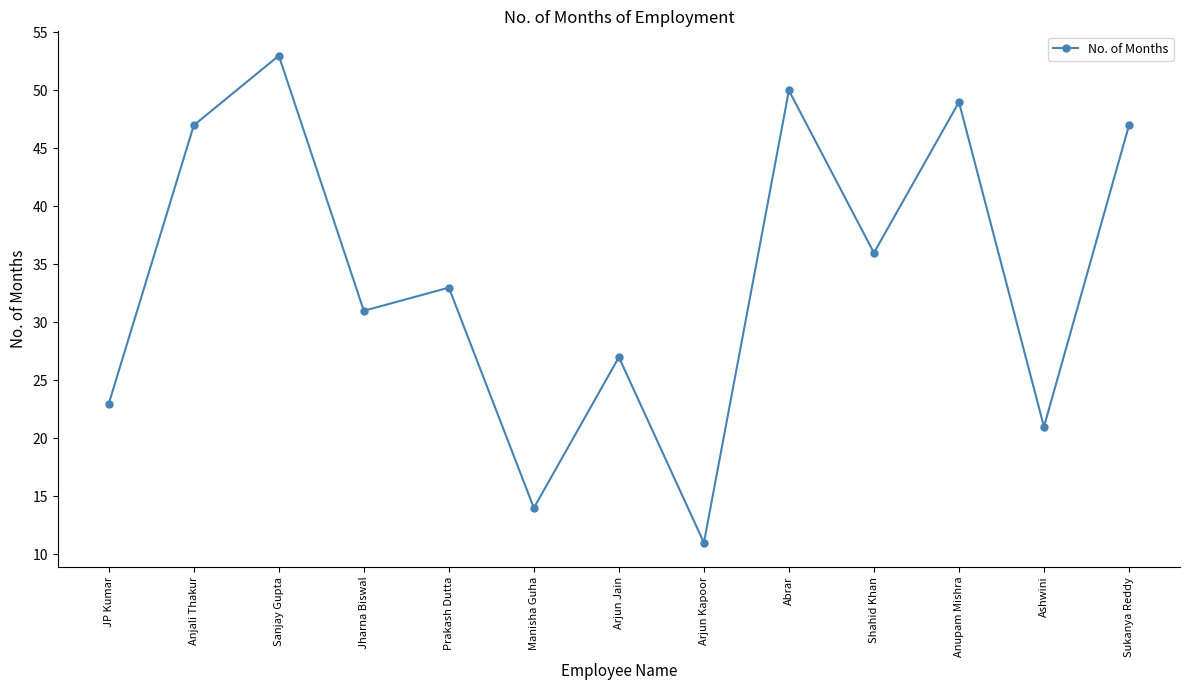

Reading left to right, transcribe all the data shown in this chart.

JP Kumar=23	Anjali Thakur=47	Sanjay Gupta=53	Jharna Biswal=31	Prakash Dutta=33	Manisha Guha=14	Arjun Jain=27	Arjun Kapoor=11	Abrar=50	Shahid Khan=36	Anupam Mishra=49	Ashwini=21	Sukanya Reddy=47